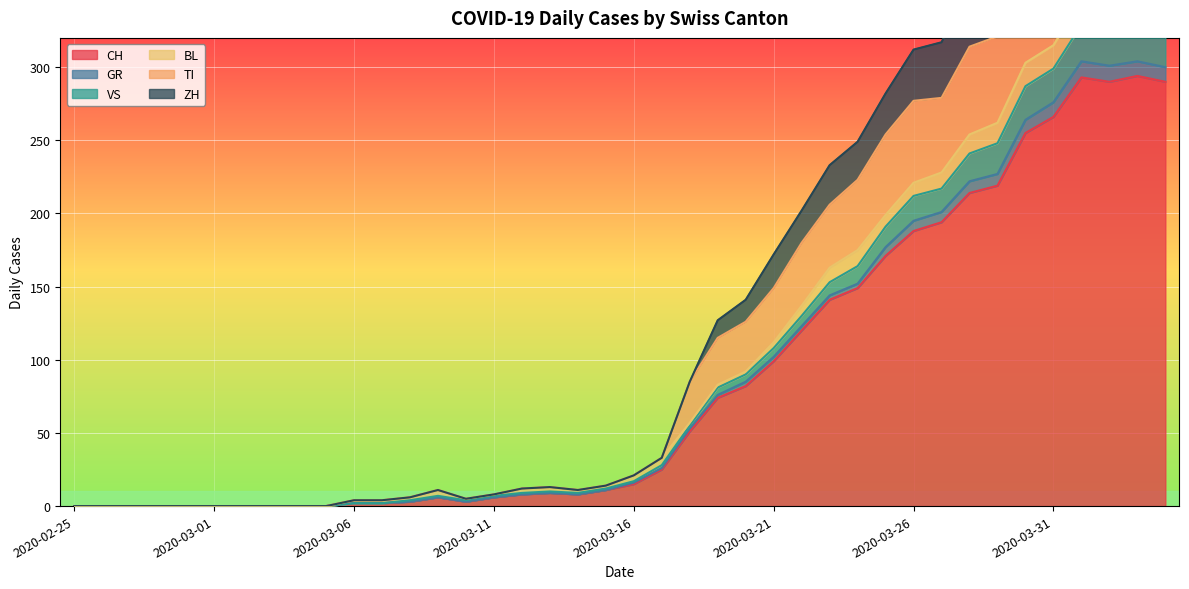

True or false: VS has a value of -181 at 2020-03-04.

False